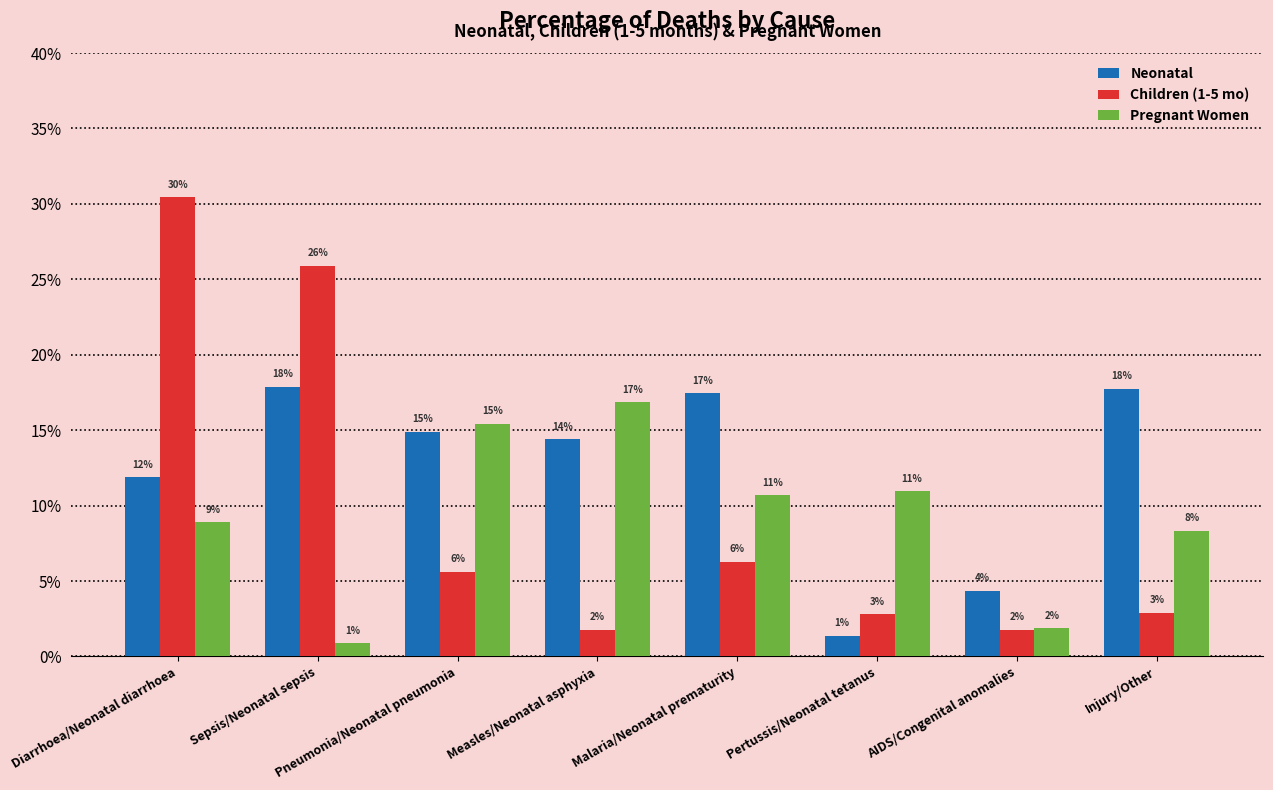

Is the value of Pregnant Women at Diarrhoea/Neonatal diarrhoea greater than the value of Children (1-5 mo) at Pertussis/Neonatal tetanus?

Yes